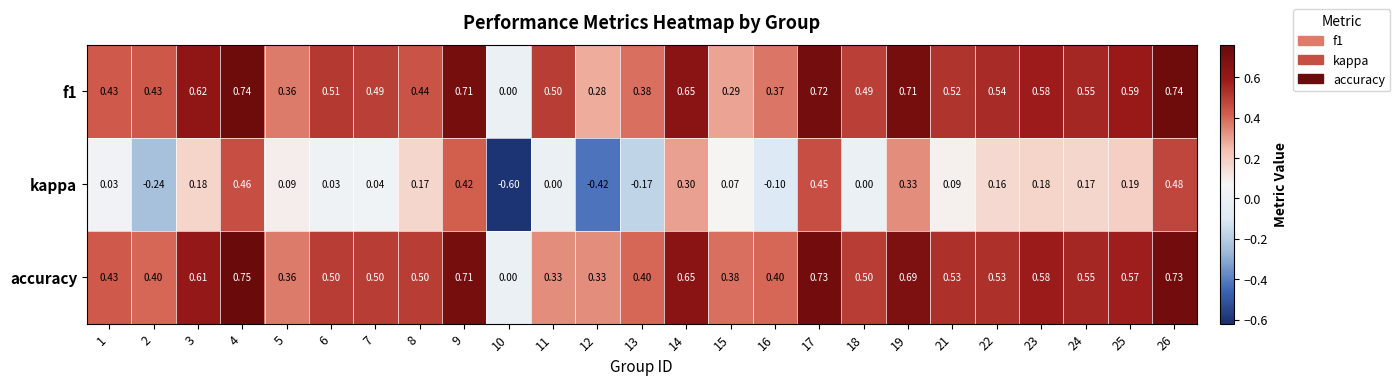

Which series has the widest spread of values?

kappa